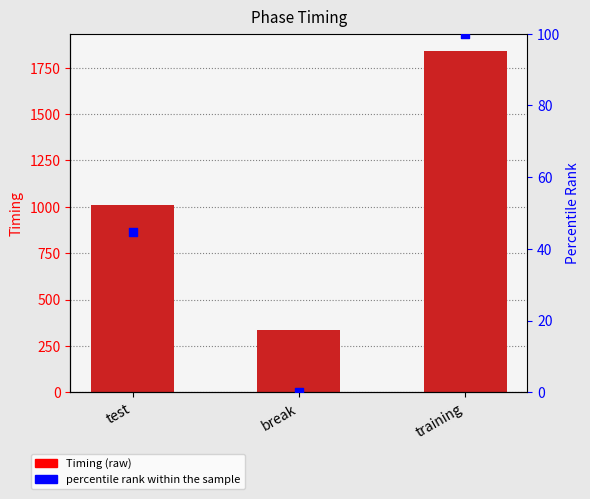

Is the value of Percentile at training greater than the value of Timing at training?

No